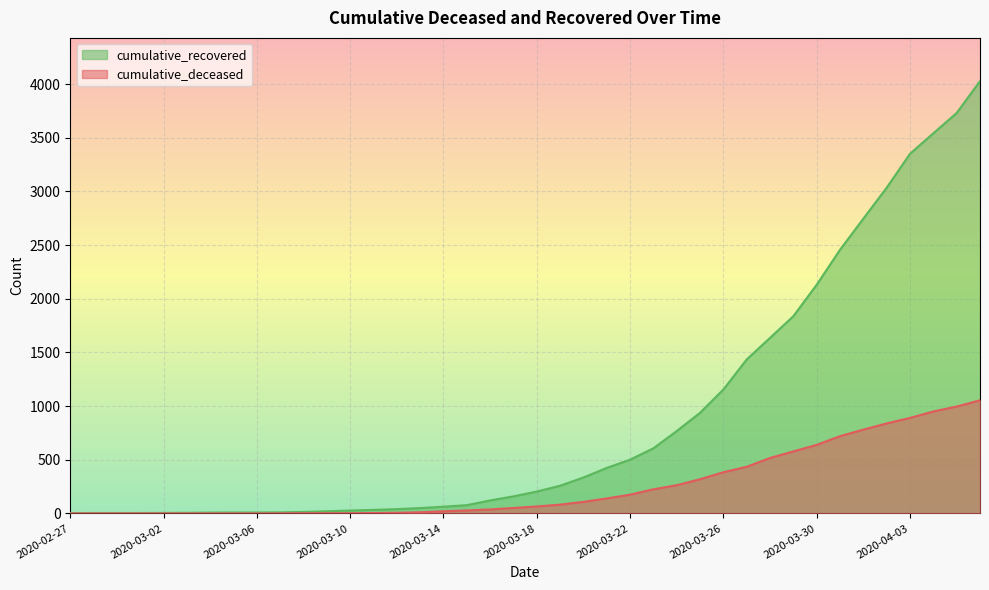

True or false: cumulative_recovered has more than 0 points higher than both neighbors.

False